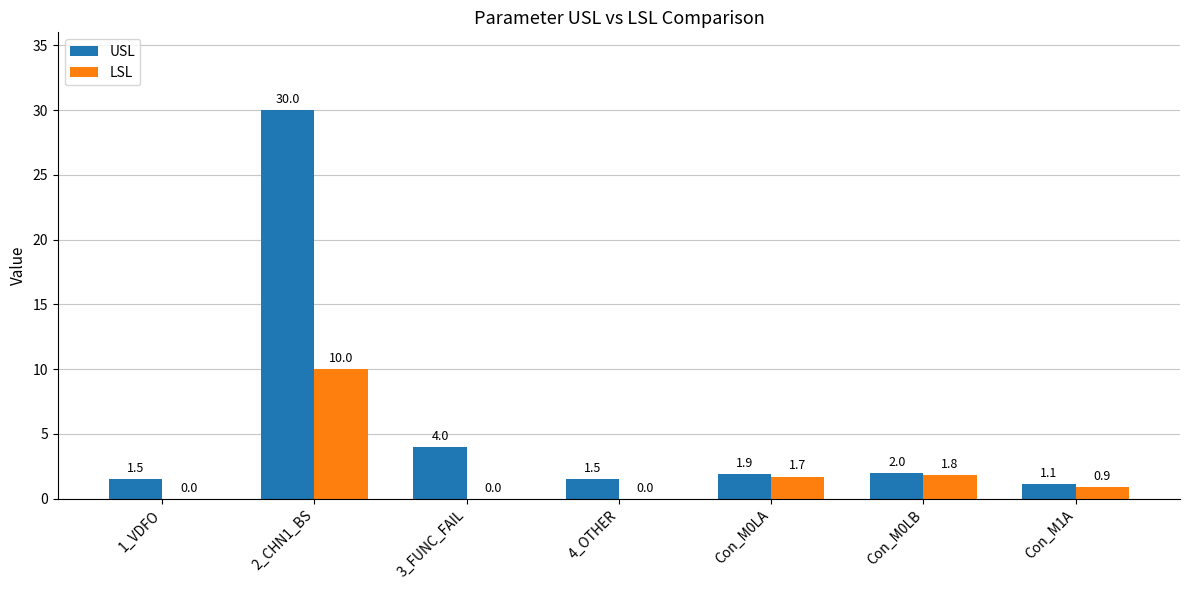

Which series has the largest total across all categories?

USL